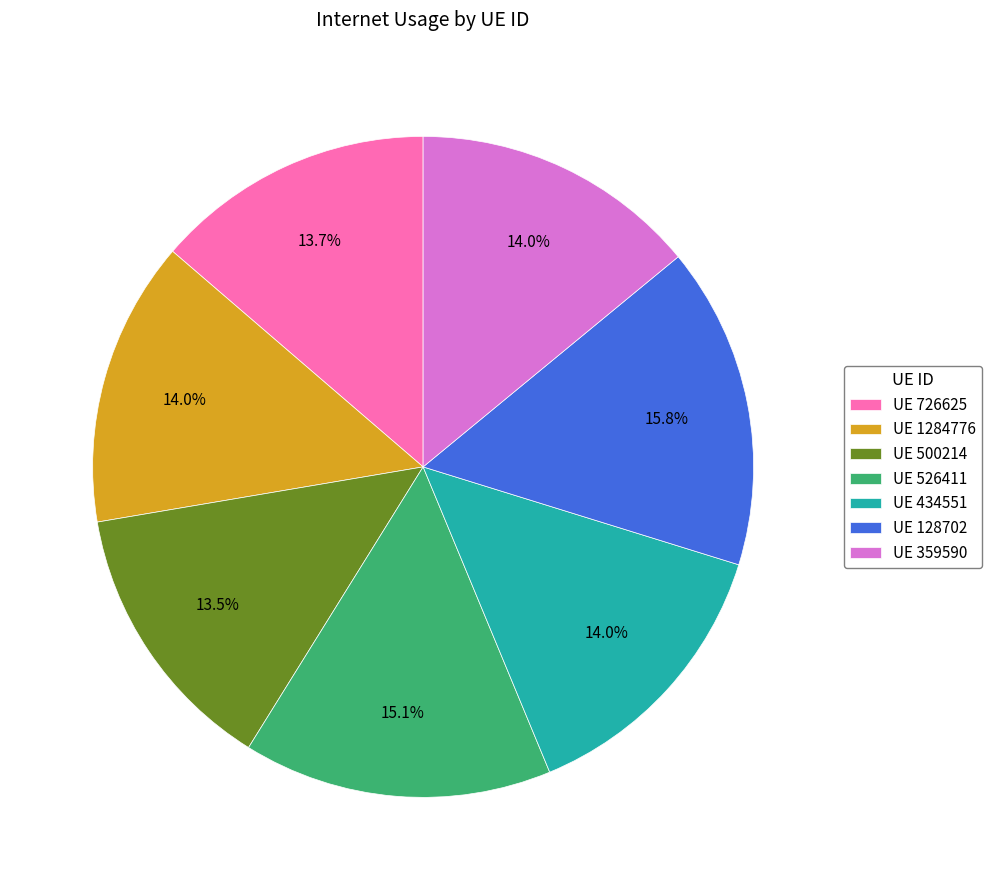

Which category has the biggest portion of the pie?

UE 128702